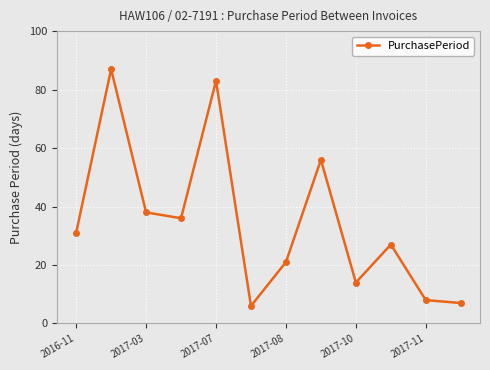

Does the chart display data point markers on the line(s)?

Yes